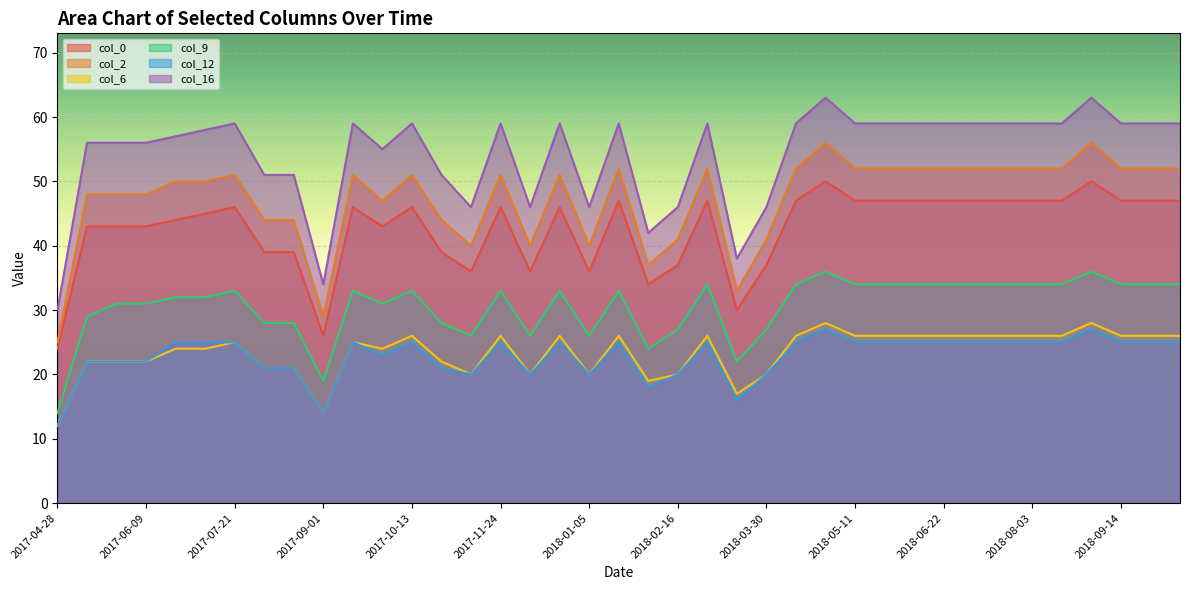

Rank the categories by col_6 value from lowest to highest.

2017-04-28, 2017-09-01, 2018-03-16, 2018-02-02, 2017-11-10, 2017-12-08, 2018-01-05, 2018-02-16, 2018-03-30, 2017-08-04, 2017-08-18, 2017-05-12, 2017-05-26, 2017-06-09, 2017-10-27, 2017-06-23, 2017-07-07, 2017-09-29, 2017-07-21, 2017-09-15, 2017-10-13, 2017-11-24, 2017-12-22, 2018-01-19, 2018-03-02, 2018-04-13, 2018-05-11, 2018-05-25, 2018-06-08, 2018-06-22, 2018-07-06, 2018-07-20, 2018-08-03, 2018-08-17, 2018-09-14, 2018-09-28, 2018-10-12, 2018-04-27, 2018-08-31